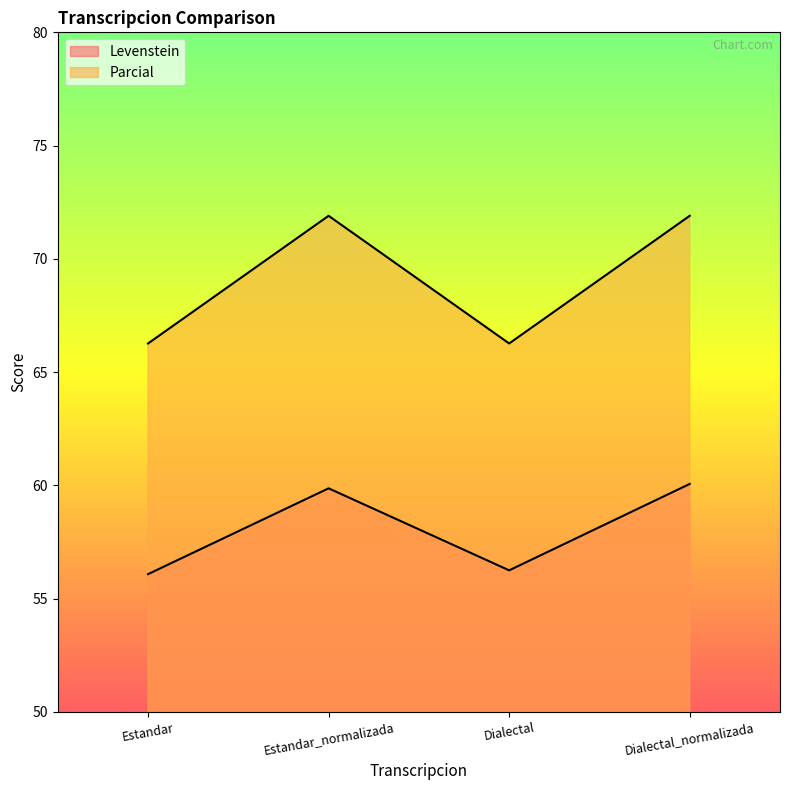

What is the minimum value for Levenstein?

56.1